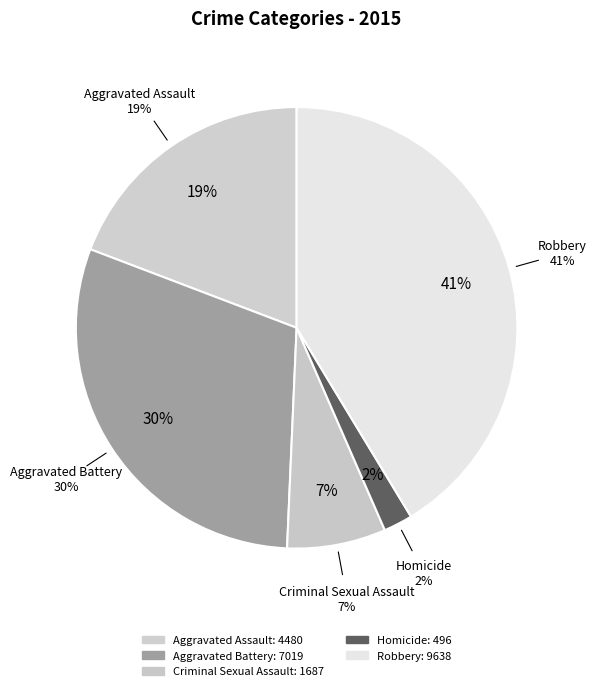

What percentage is the Robbery slice, to the nearest percent?

41%